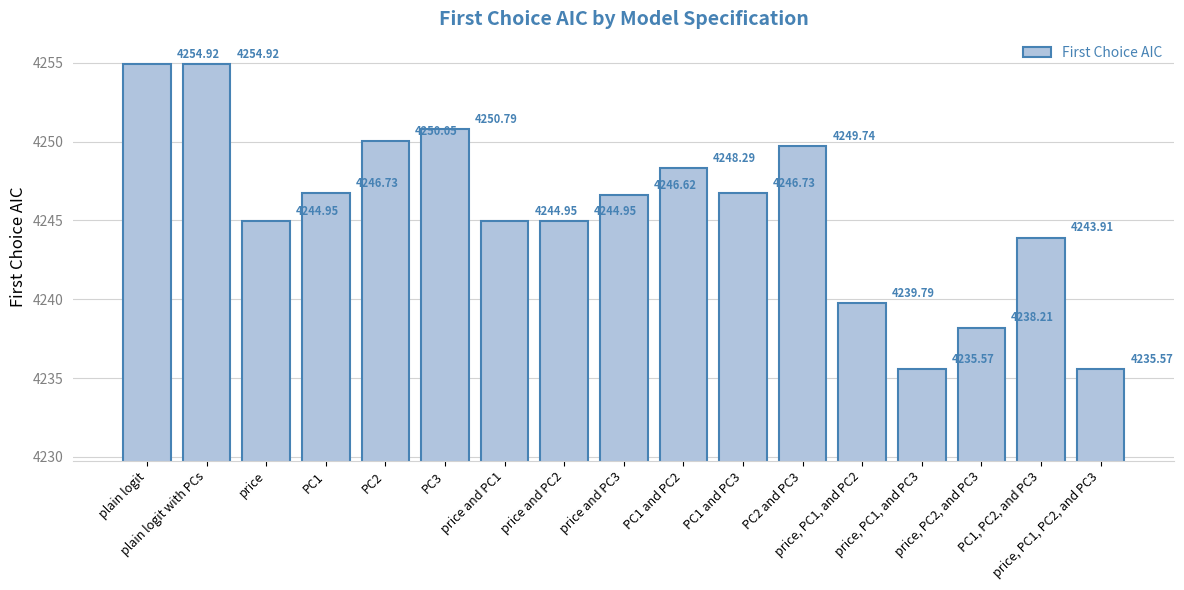

What is the difference between the maximum and minimum values?

19.4